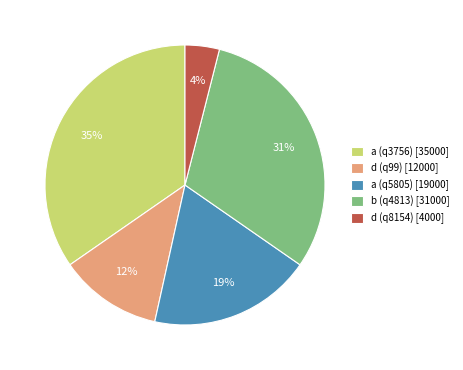

Which category has the biggest portion of the pie?

a (q3756)